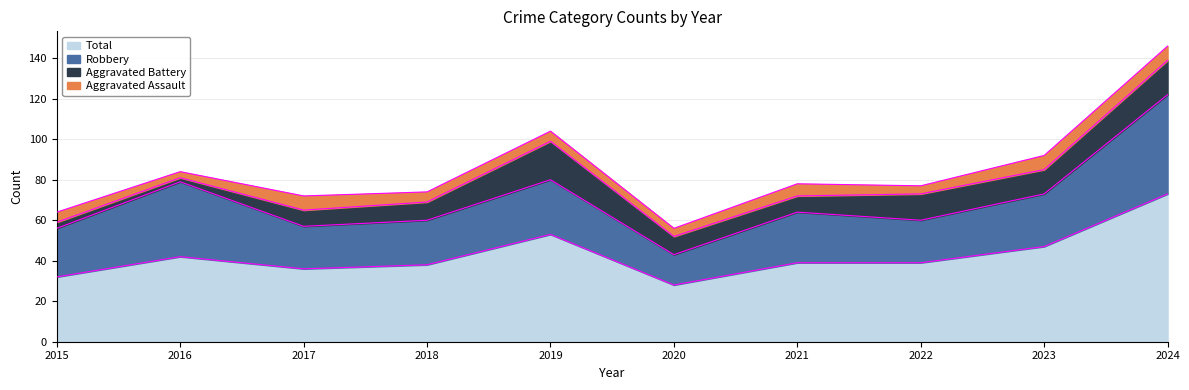

Reading right to left, transcribe all the data shown in this chart.

Aggravated Assault: 2024=7	2023=7	2022=4	2021=6	2020=4	2019=5	2018=5	2017=7	2016=3	2015=5
Aggravated Battery: 2024=17	2023=12	2022=13	2021=8	2020=9	2019=19	2018=9	2017=8	2016=2	2015=3
Robbery: 2024=49	2023=26	2022=21	2021=25	2020=15	2019=27	2018=22	2017=21	2016=37	2015=24
Total: 2024=73	2023=47	2022=39	2021=39	2020=28	2019=53	2018=38	2017=36	2016=42	2015=32